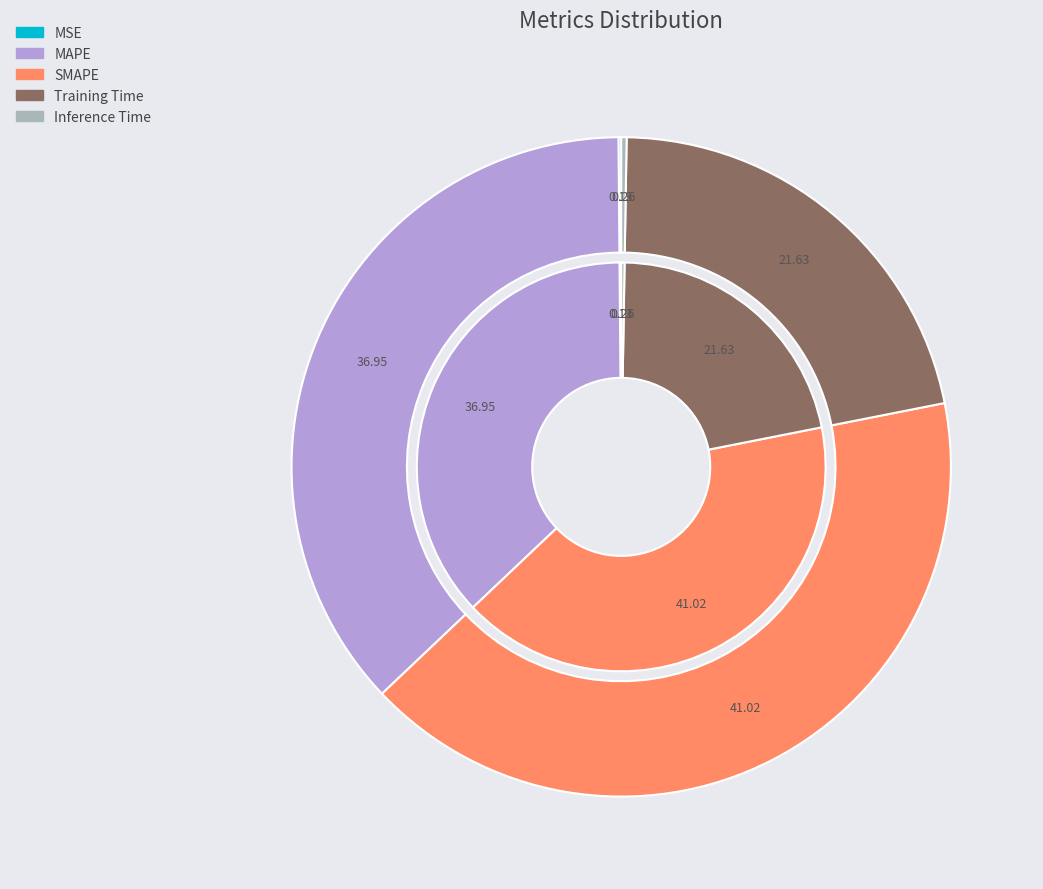

Is there a majority slice in this chart?

No